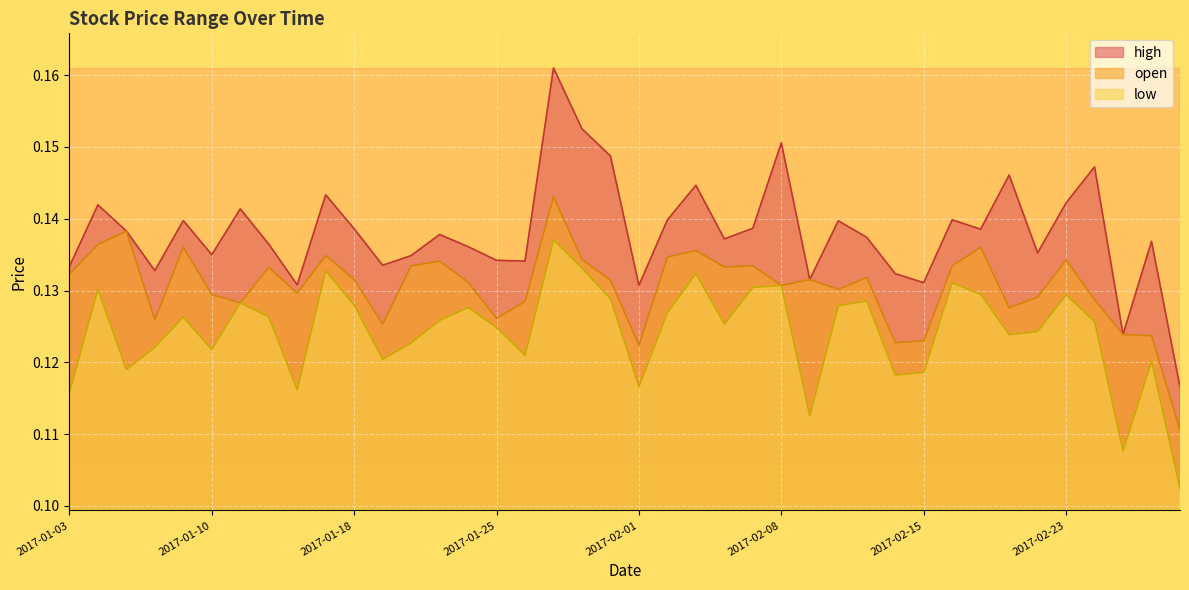

Is it true that open equals 0.1 at 2017-01-27?

True